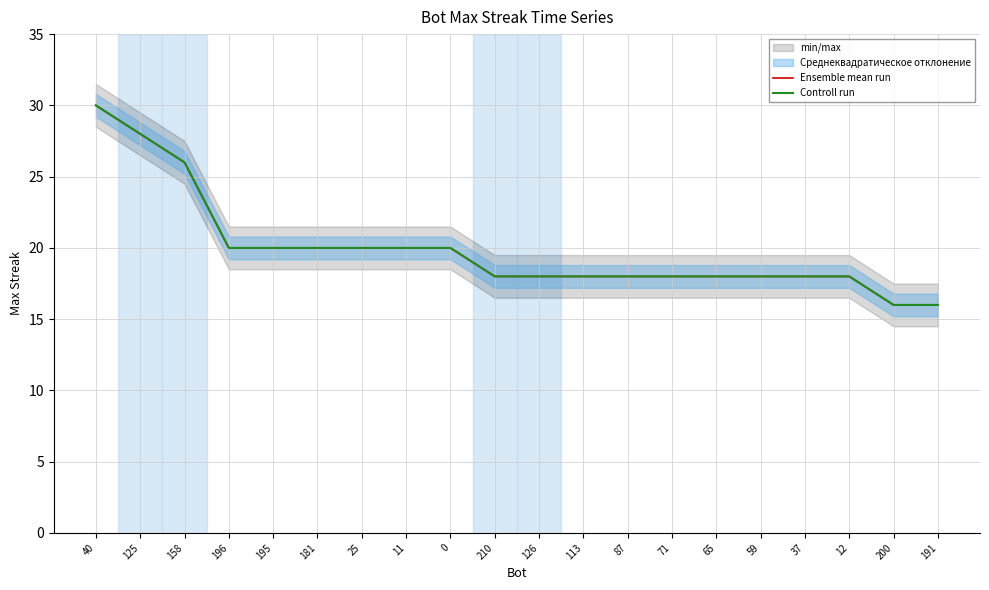

How many Controll run values are between 18 and 20?

15